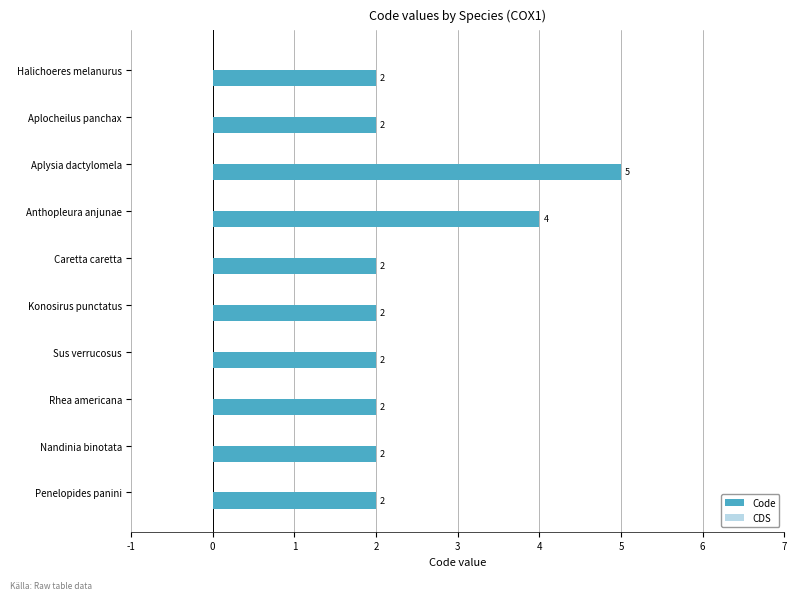

What is the sum of the values at Halichoeres melanurus and Aplysia dactylomela?

7